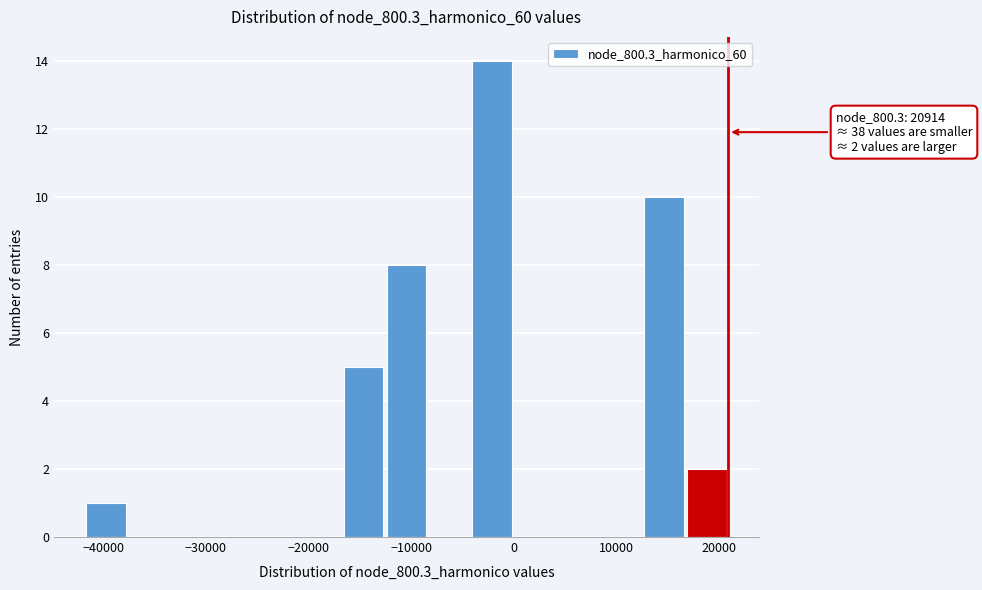

Which range on the x-axis has the tallest bar?

-4000 to 0